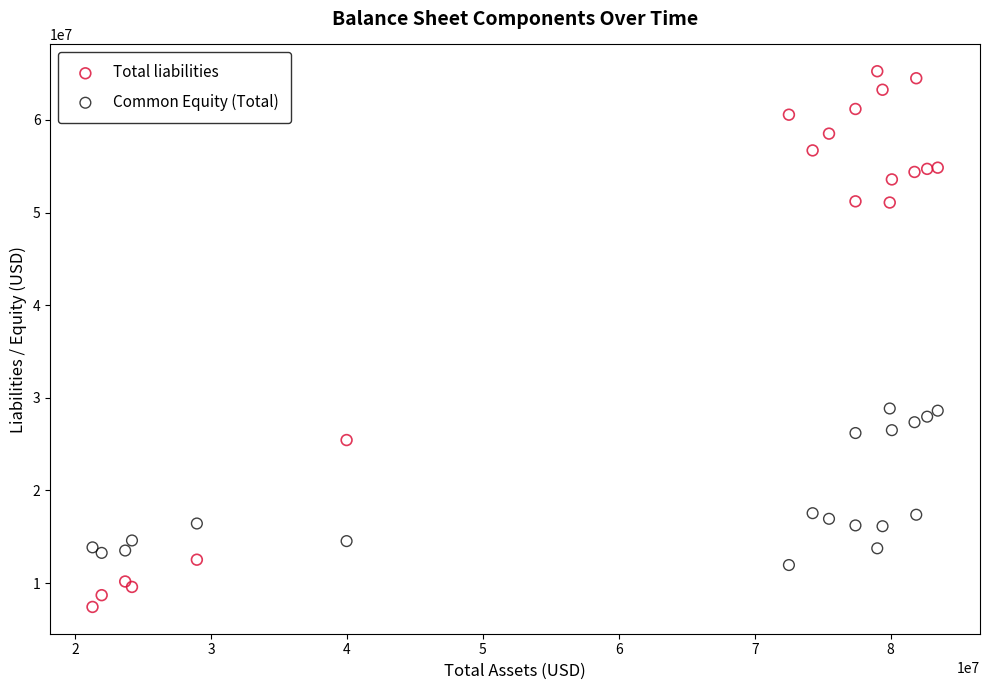

Which series has the largest Y range (max minus min)?

Total liabilities